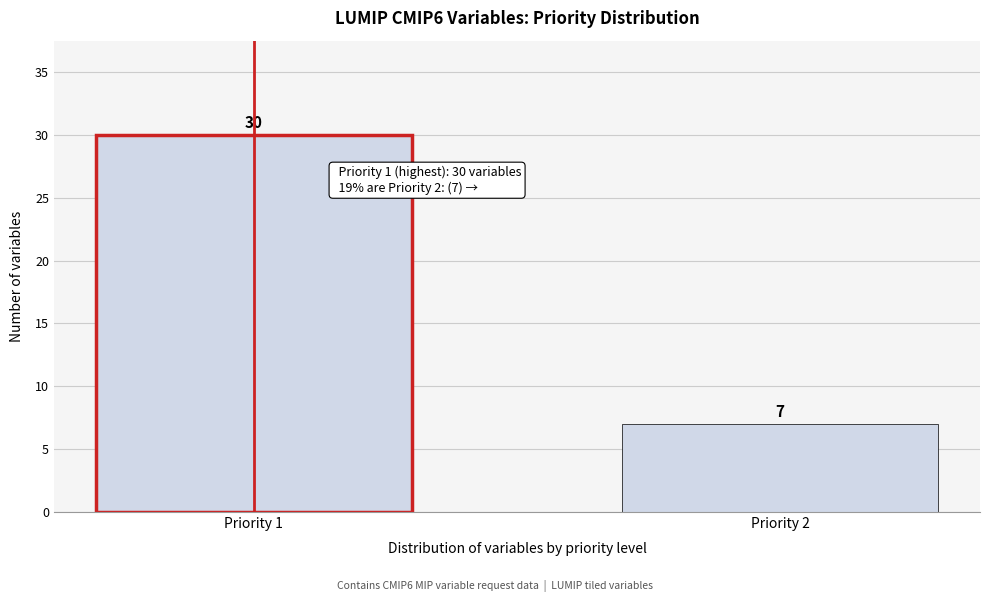

Reading left to right, what are all the values shown in this chart?

30	7